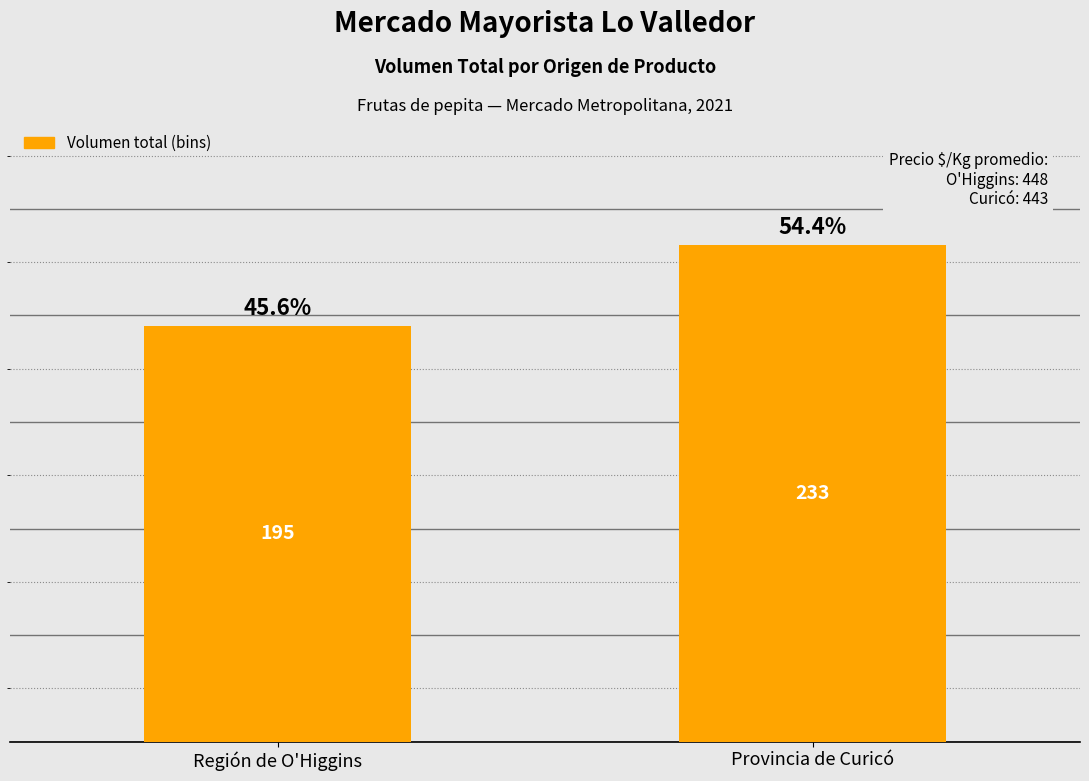

Reading left to right, list all the values displayed in this chart.

195	233